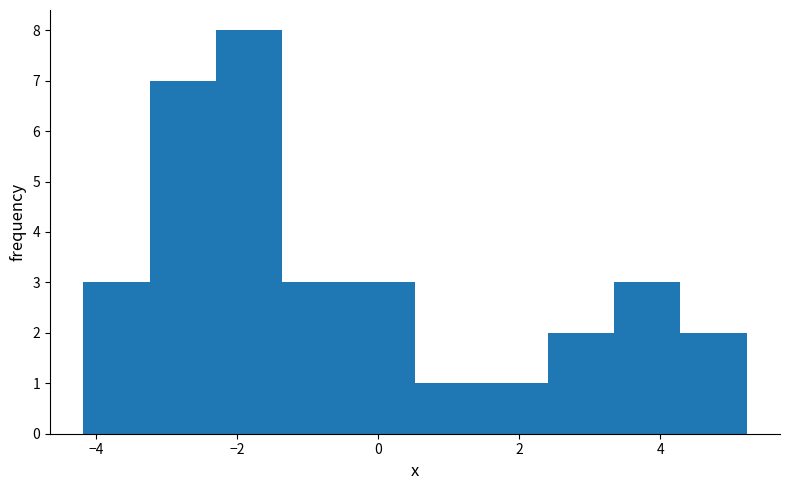

Reading left to right, list every bar in this chart as the range it spans on the x-axis followed by its height. Neither the bar edges nor the heights are printed on the chart, so give them approximately, as read against the axes.

-4.2 to -3.2: 3
-3.2 to -2.4: 7
-2.4 to -1.4: 8
-1.4 to -0.4: 3
-0.4 to 0.6: 3
0.6 to 1.4: 1
1.4 to 2.4: 1
2.4 to 3.4: 2
3.4 to 4.2: 3
4.2 to 5.2: 2